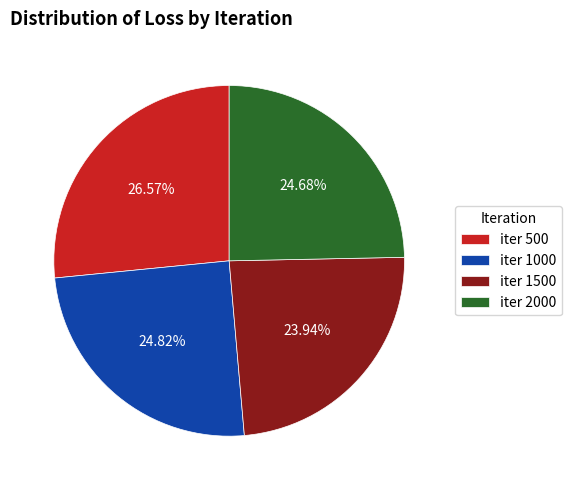

Is there any slice that represents more than half of the pie?

No